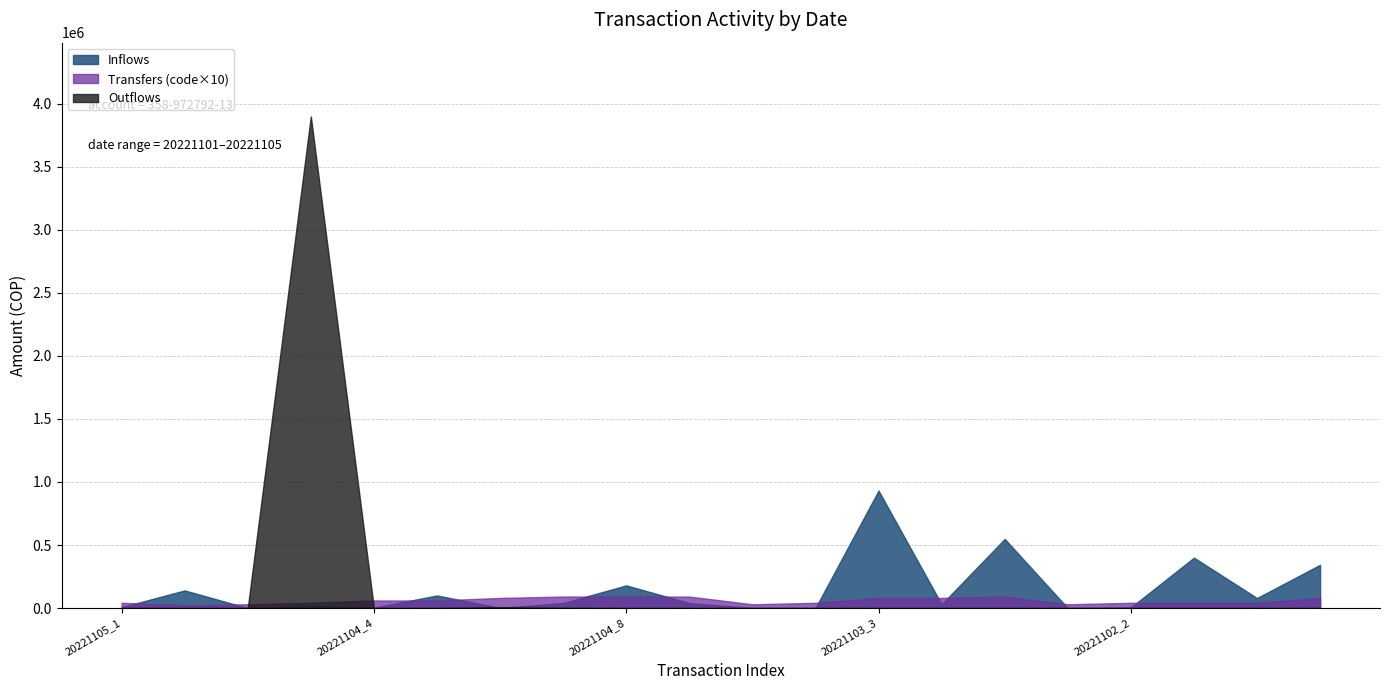

How many categories are shown in the chart?

20